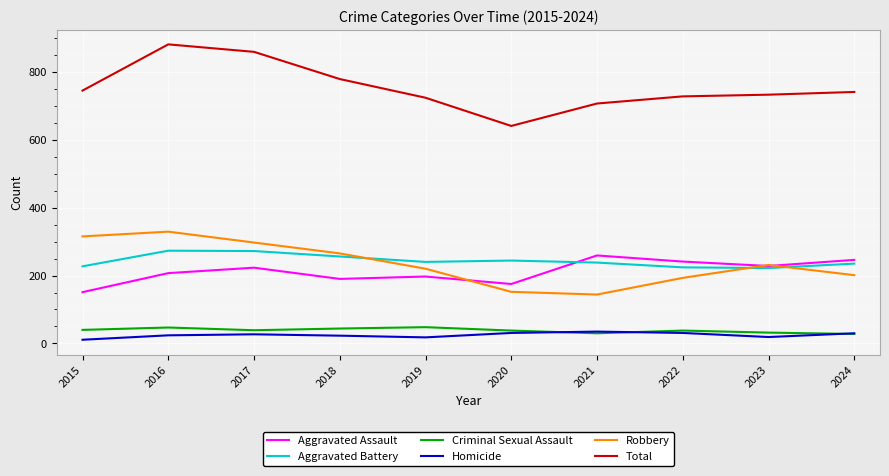

List the series in order of their peak value, lowest first.

Homicide, Criminal Sexual Assault, Aggravated Assault, Aggravated Battery, Robbery, Total